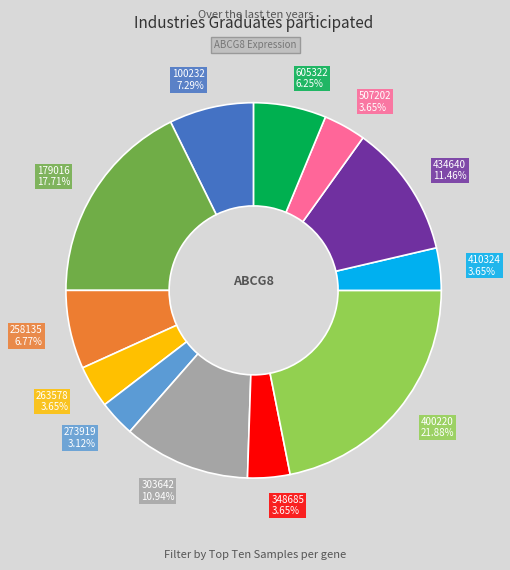

To the nearest percent, what is the average slice percentage?

8%